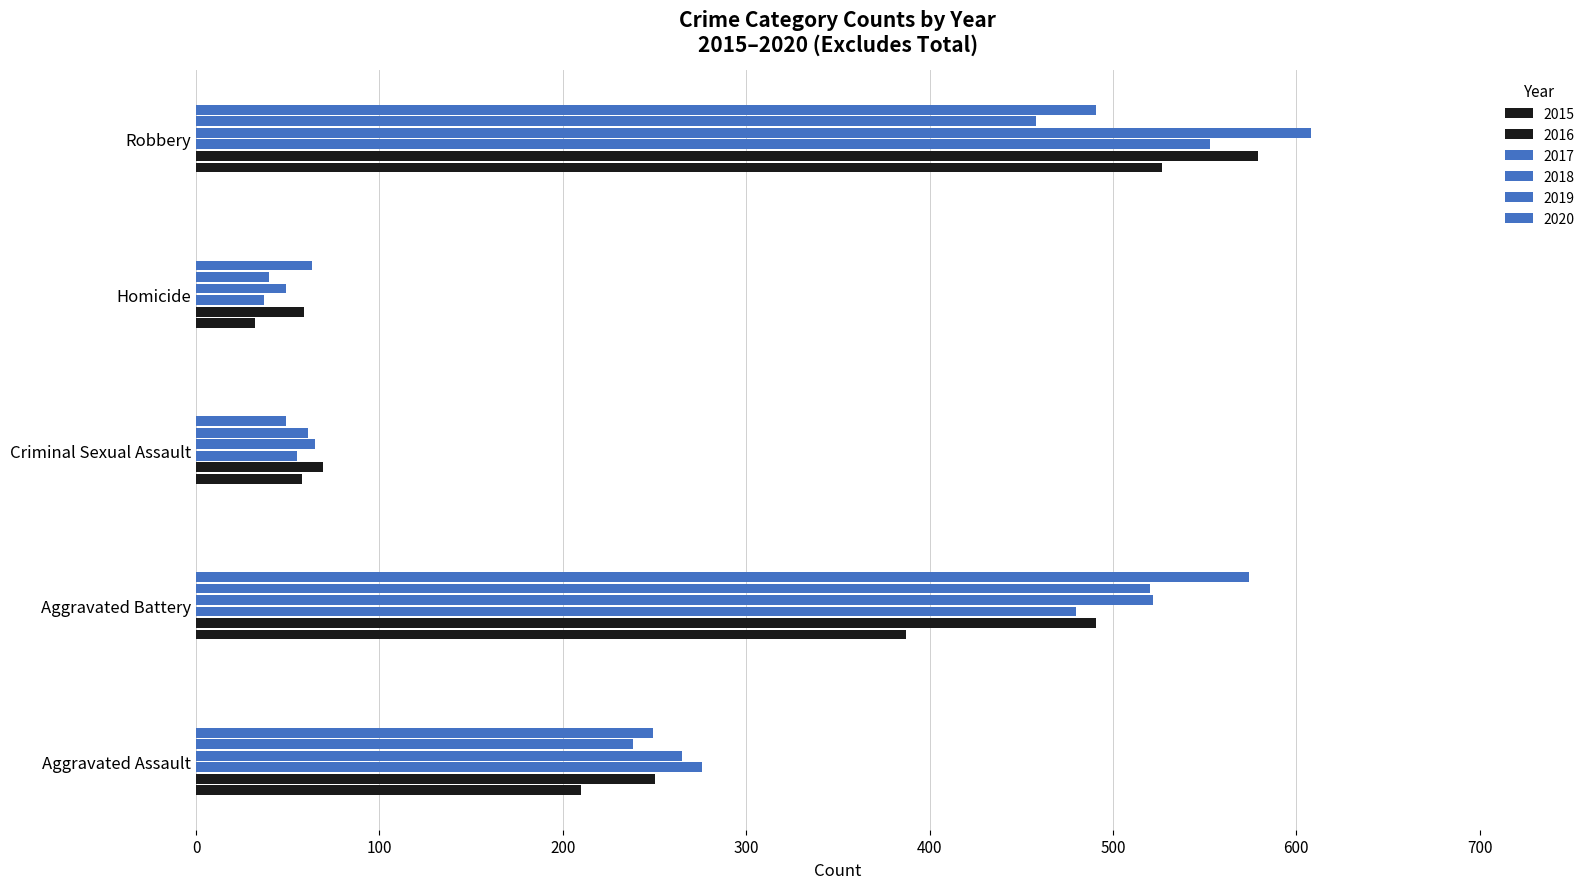

What is the average value of the 2018 series?

302